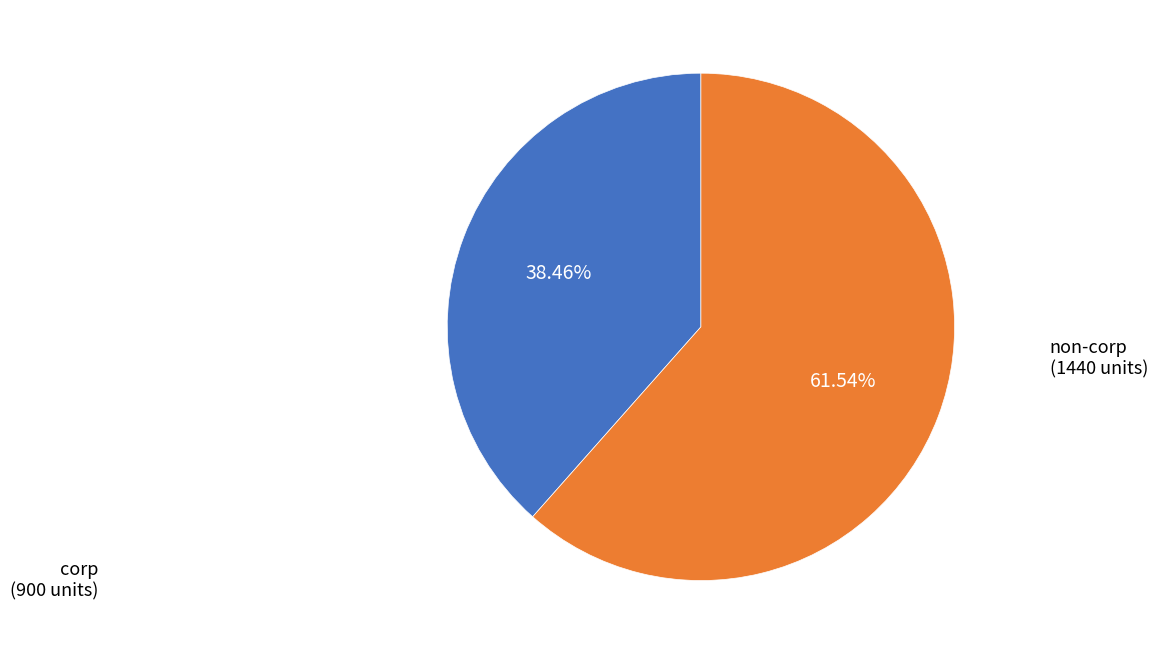

Is there any slice that represents more than half of the pie?

Yes